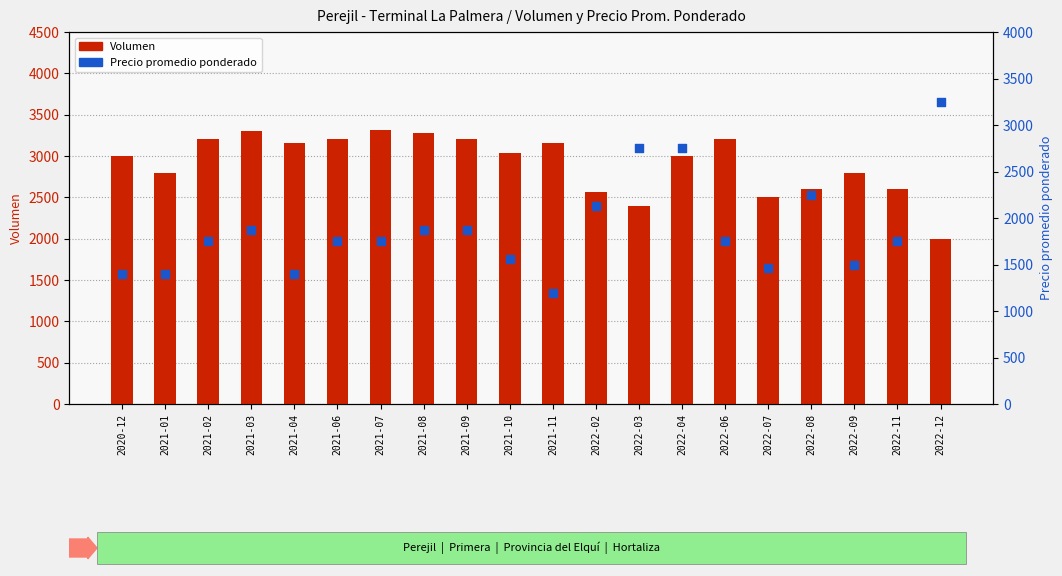

At how many categories does at least one series exceed 2592?

18